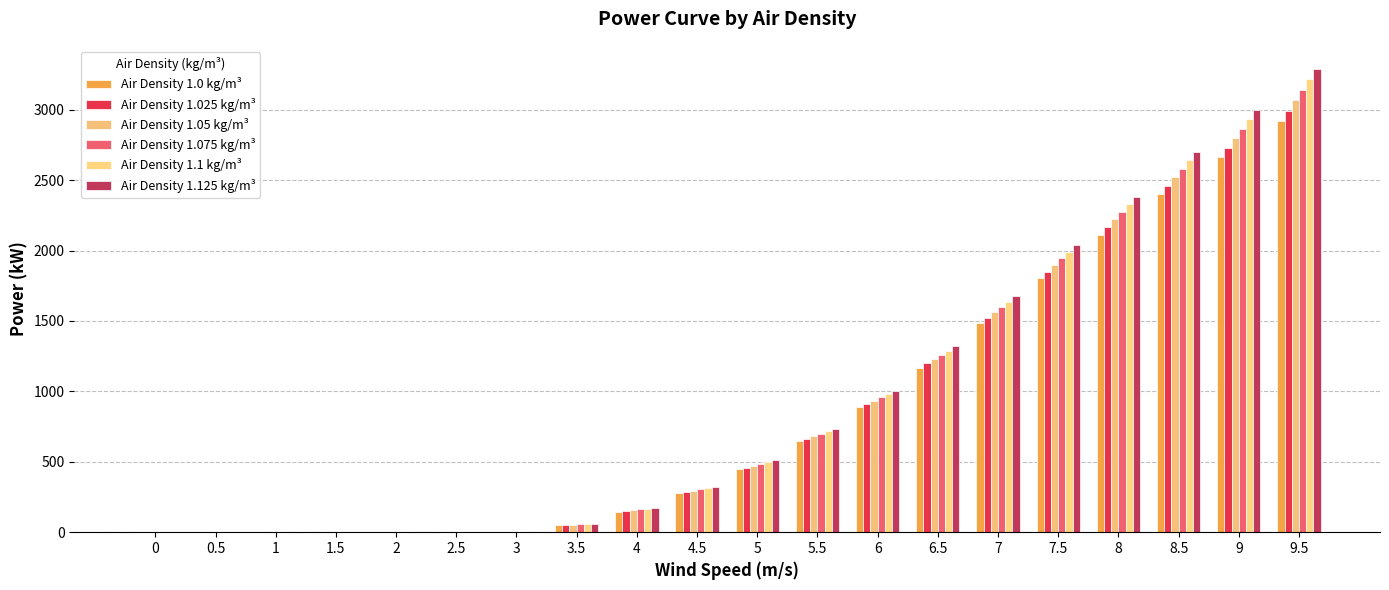

The Air Density 1.025 kg/m³ series shows 415 at 5.5. True or false?

False